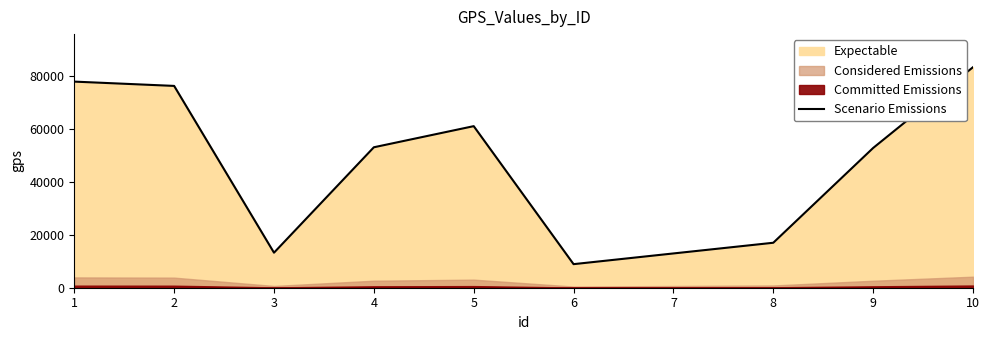

Rank the categories by value from lowest to highest.

6, 7, 3, 8, 9, 4, 5, 2, 1, 10